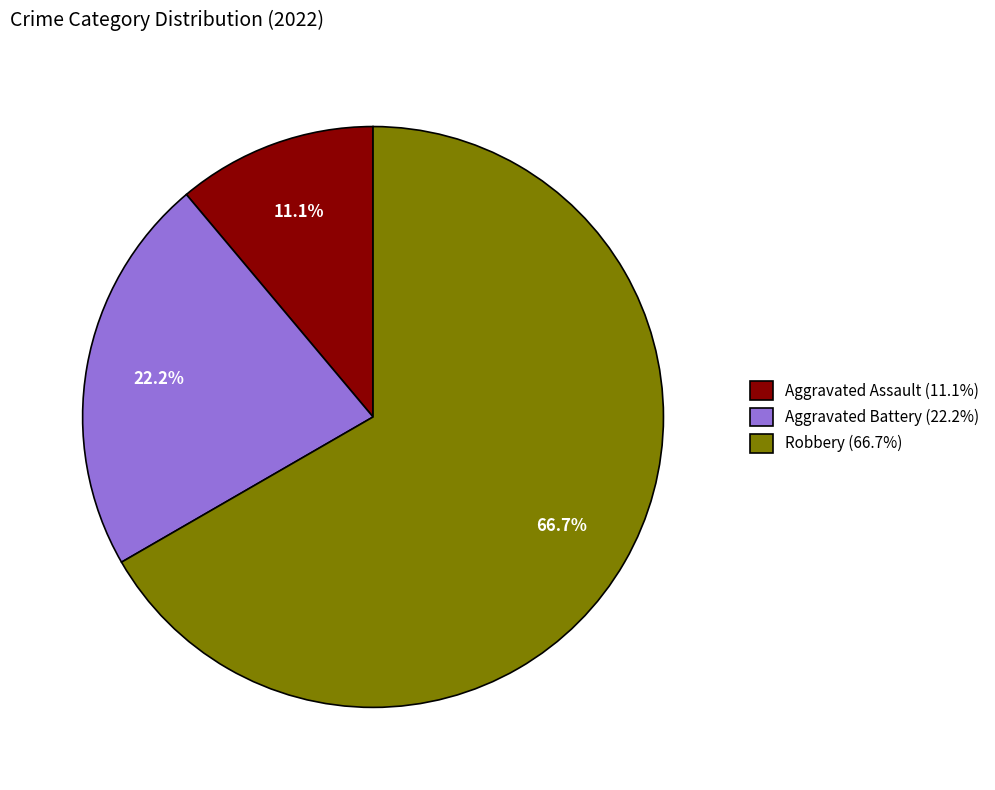

To the nearest percent, what is the combined percentage of Aggravated Battery and Aggravated Assault?

33%